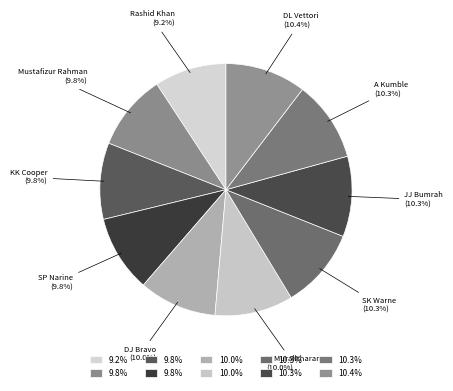

What percentage is the DL Vettori slice, to the nearest percent?

10%